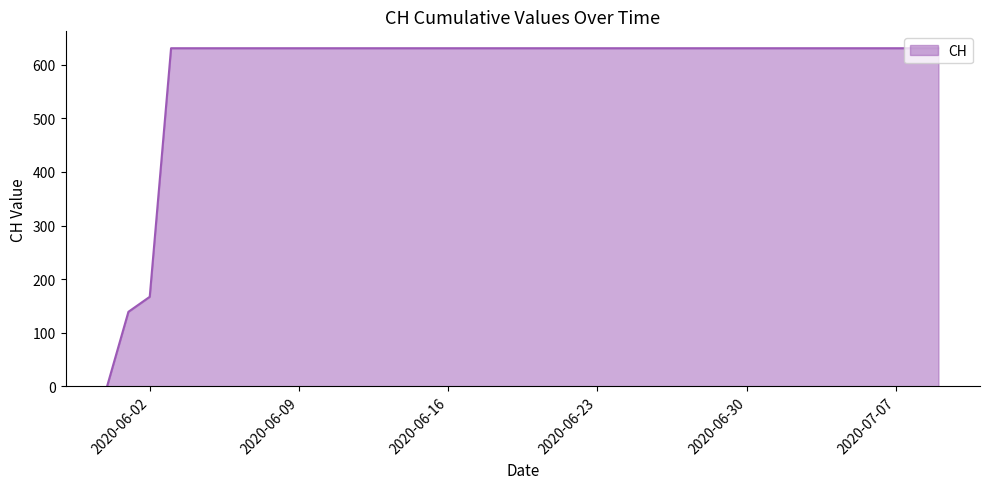

What is the difference between the maximum and minimum values?

631